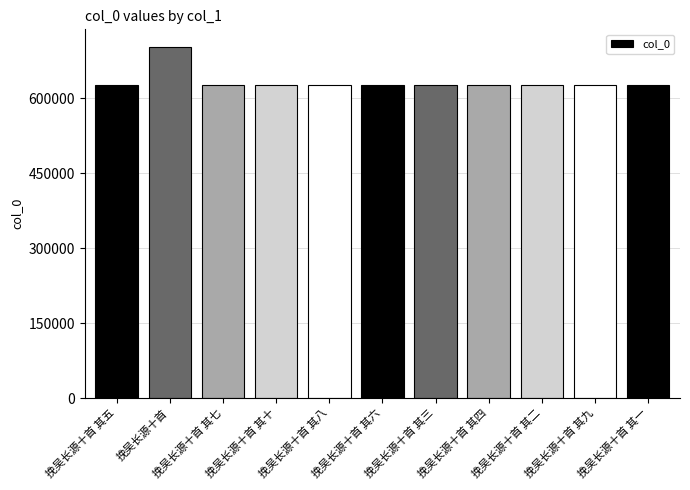

What is the difference between the maximum and minimum values?

77268